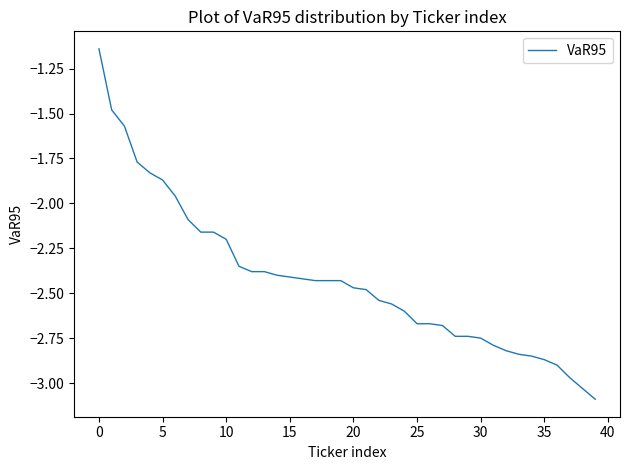

What is the smallest value displayed?

-3.1